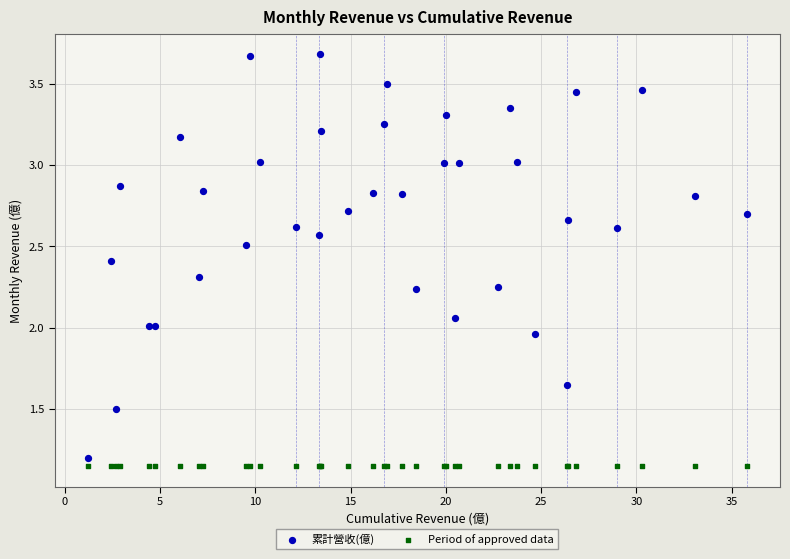

Which series reaches the maximum Y coordinate?

累計營收(億)